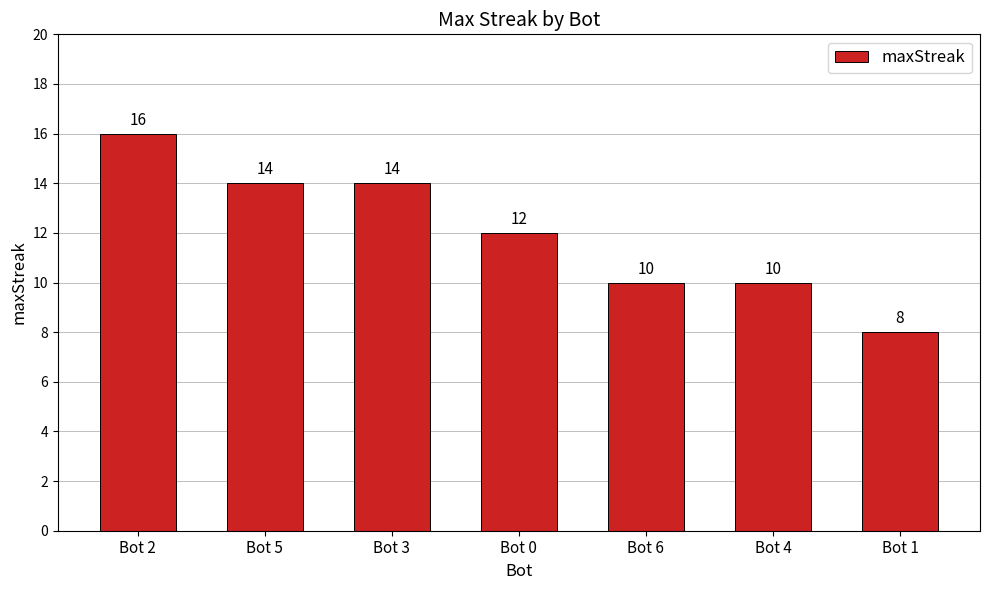

What is the maximum value shown in the chart?

16